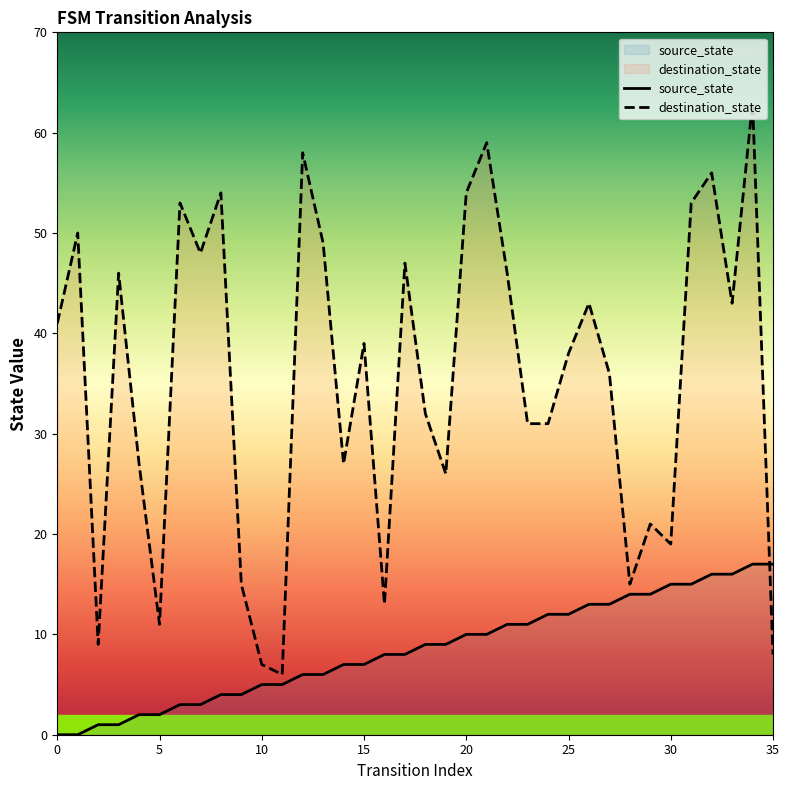

Is the value of destination_state at 32 greater than the value of source_state at 17?

Yes